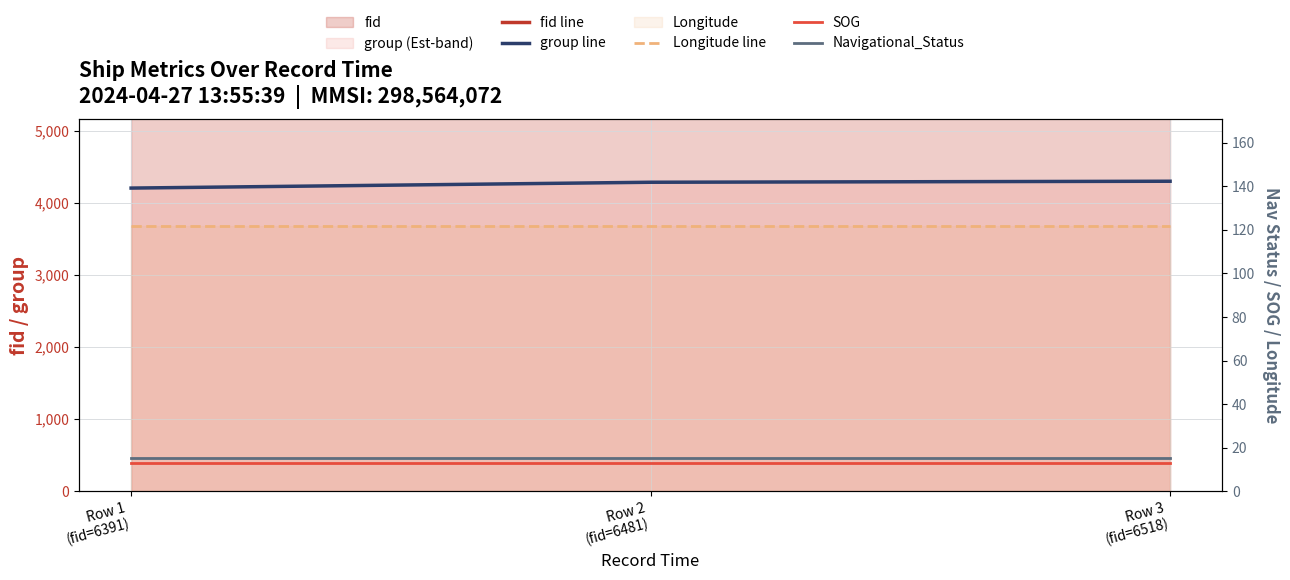

What is the label of the 1st point from the right?

Row 3
(fid=6518)